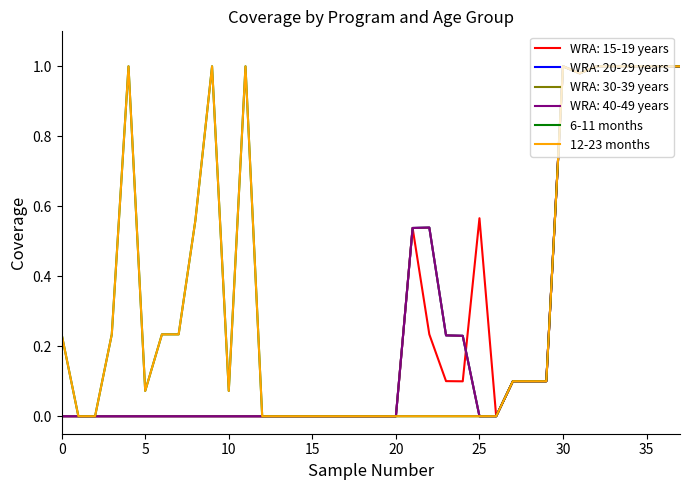

What is the sum of all 6-11 months values?

12.9